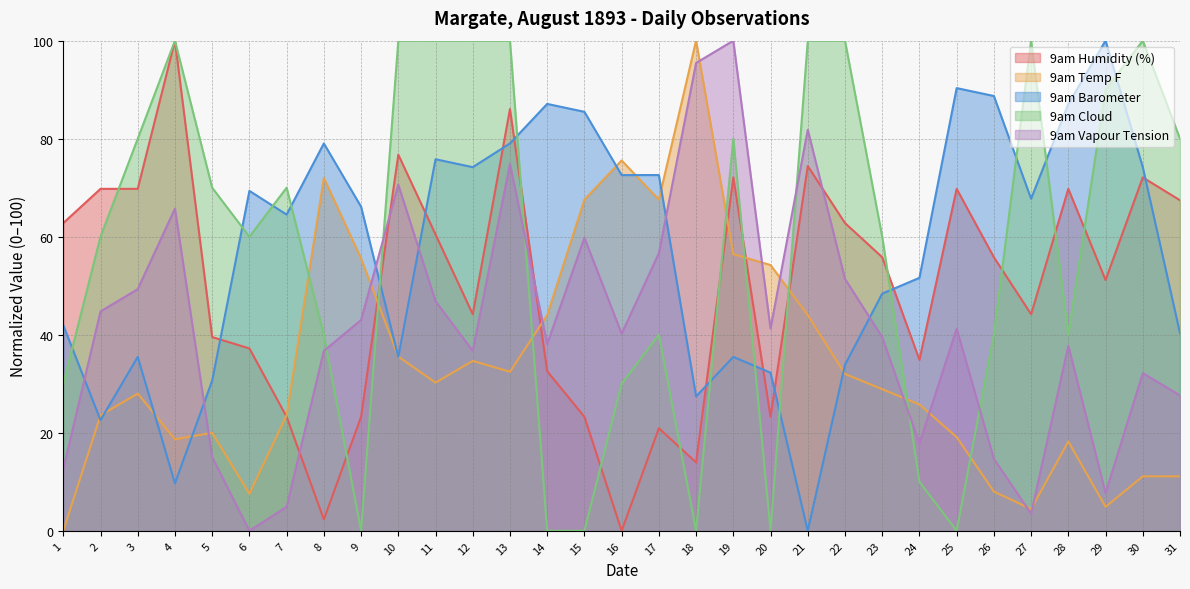

What is the maximum value for 9am Vapour Tension?

100.0